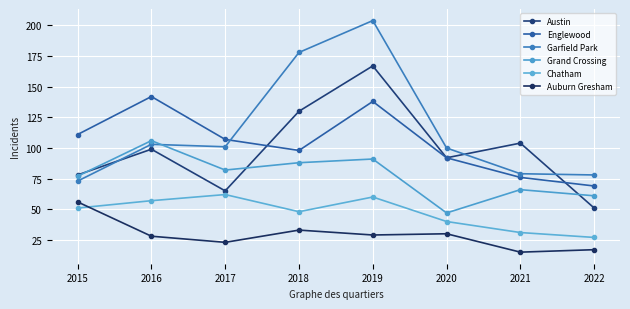

What is the difference between the Garfield Park values at 2019 and 2016?

101